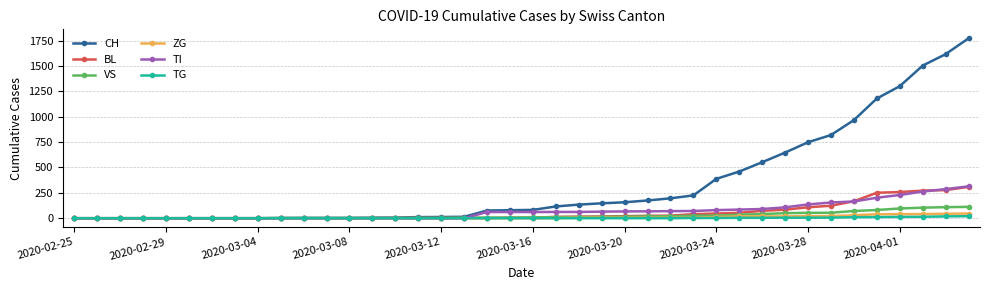

Which series has the largest range (max minus min)?

CH